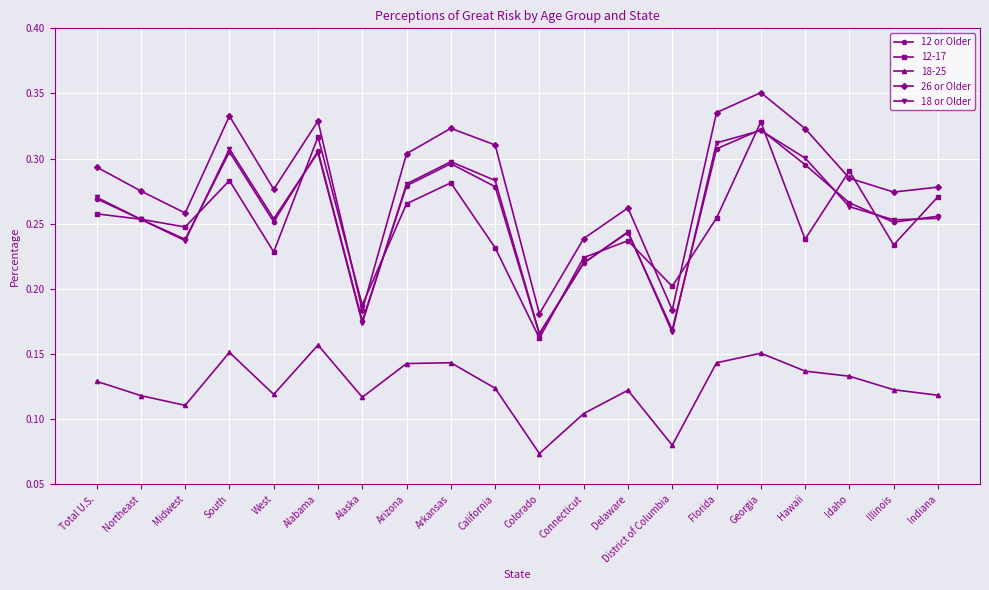

At which category does 26 or Older reach its first local peak?

South